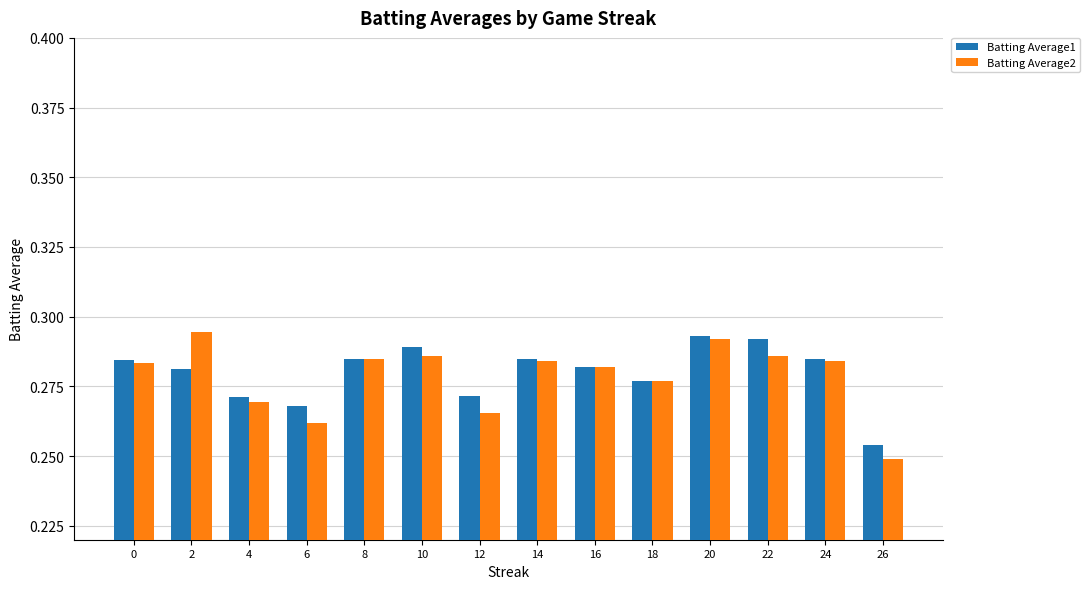

Count the Batting Average1 values in the range 0 to 1.

14